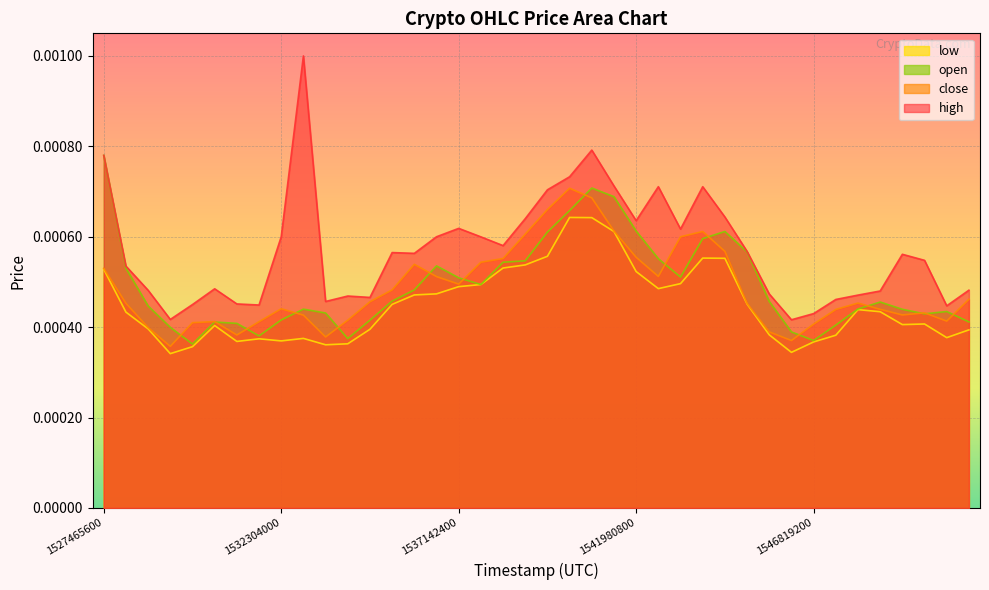

At which category does close reach its first local valley?

1529280000